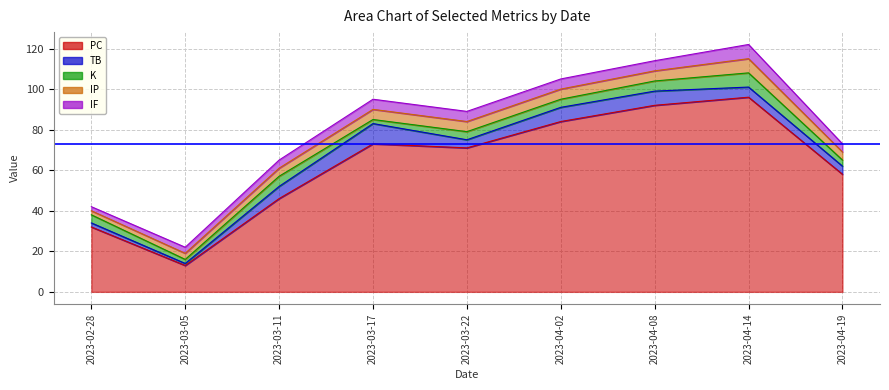

The IP series shows 2 at 2023-02-28. True or false?

True